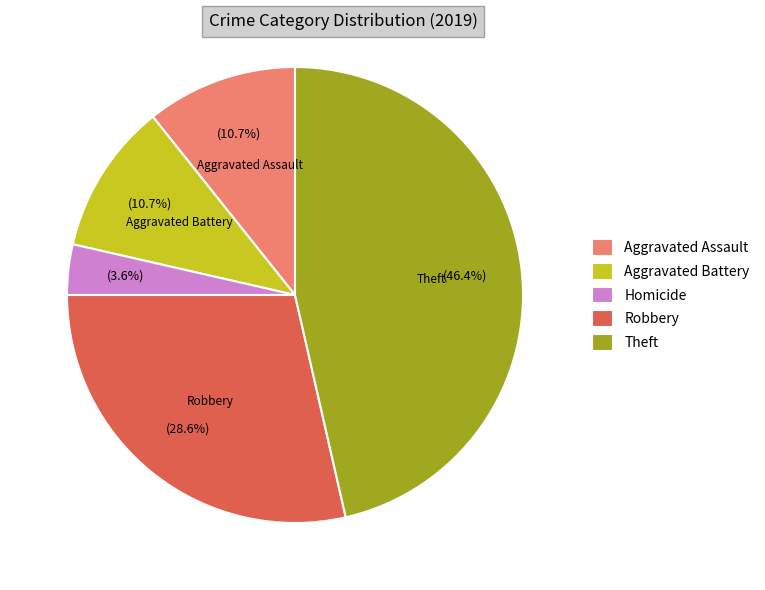

How many slices are in this pie chart?

5